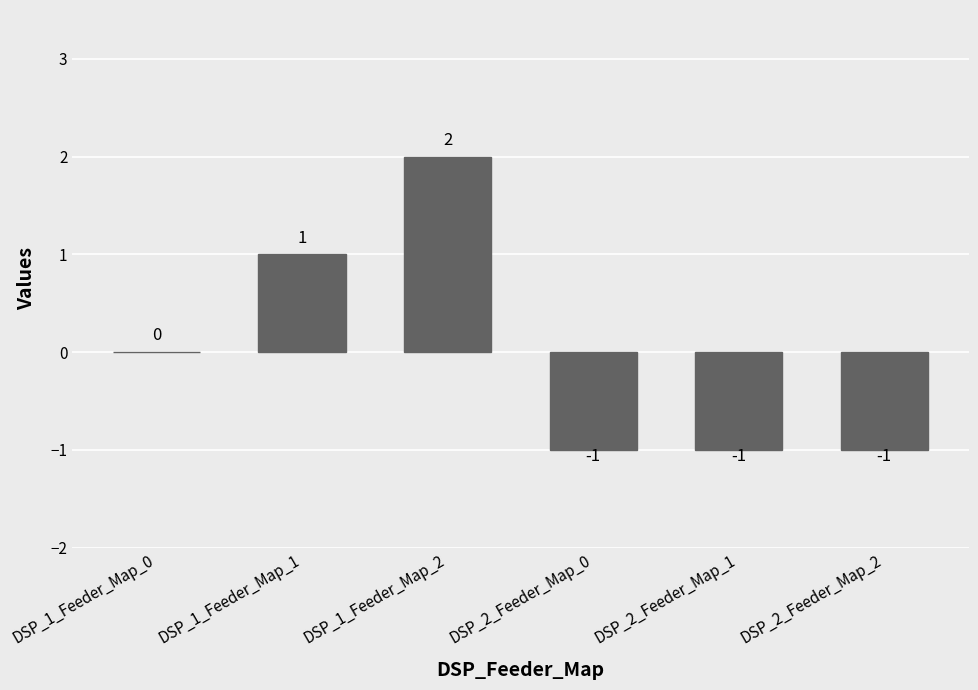

Between DSP_2_Feeder_Map_1 and DSP_1_Feeder_Map_0, which is larger?

DSP_1_Feeder_Map_0